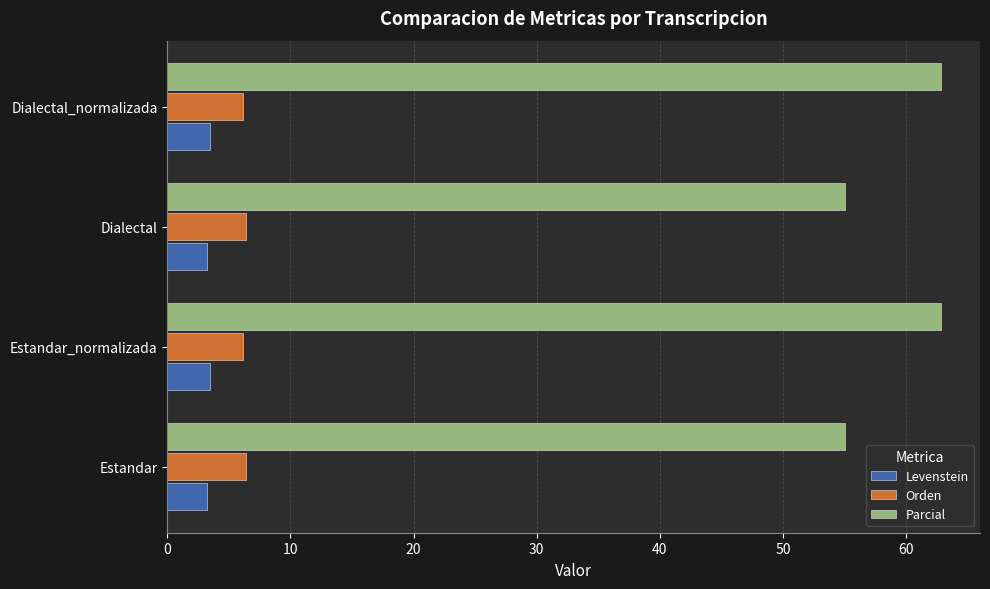

What are all the series names shown in the legend?

Levenstein, Orden, Parcial